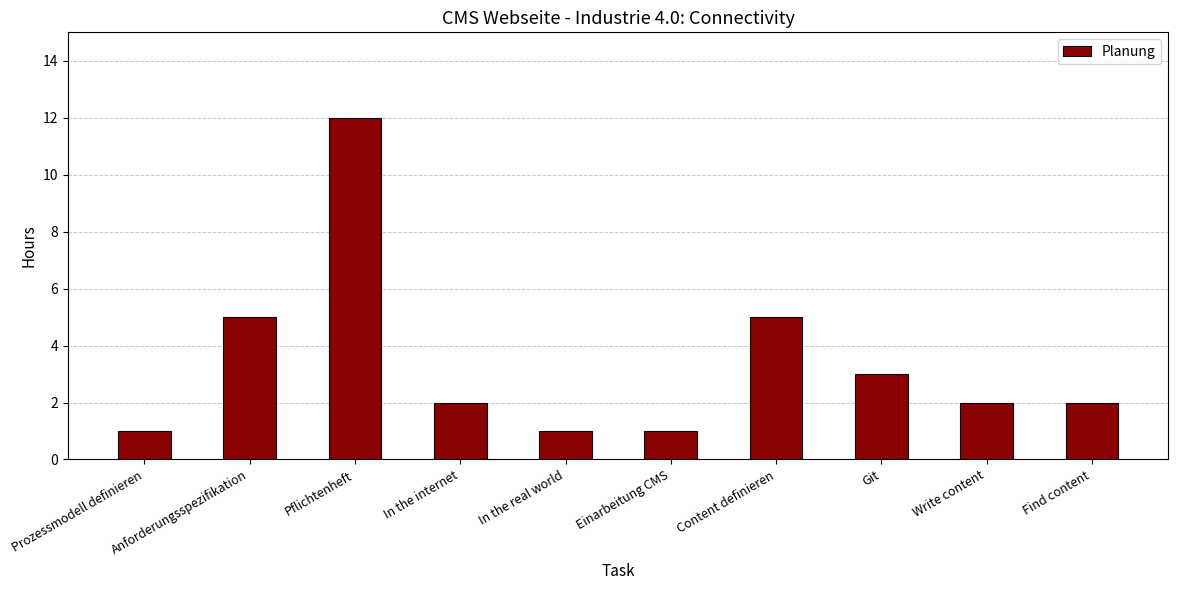

What is the label of the 4th bar from the right?

Content definieren